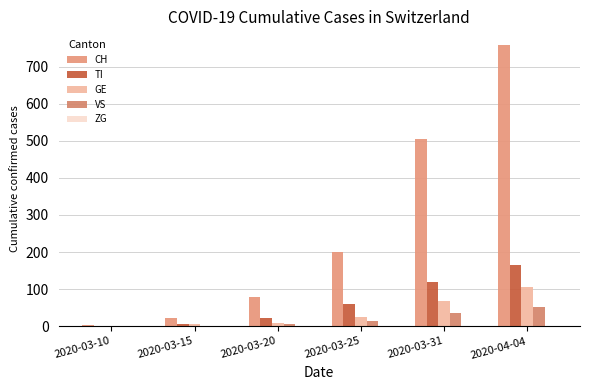

How many categories are shown in the chart?

6